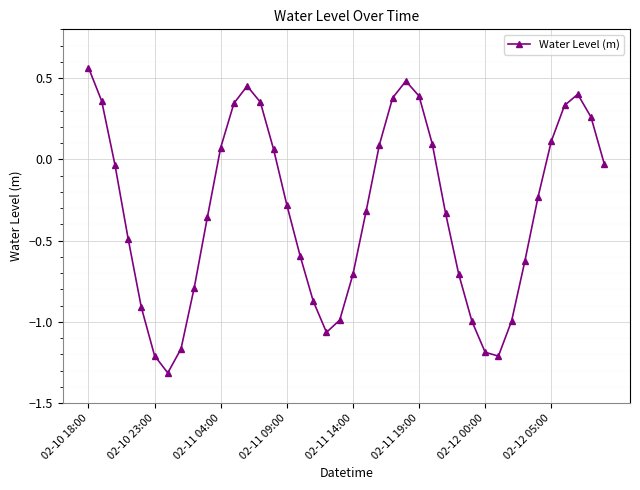

What is the sum of all values?

-12.7